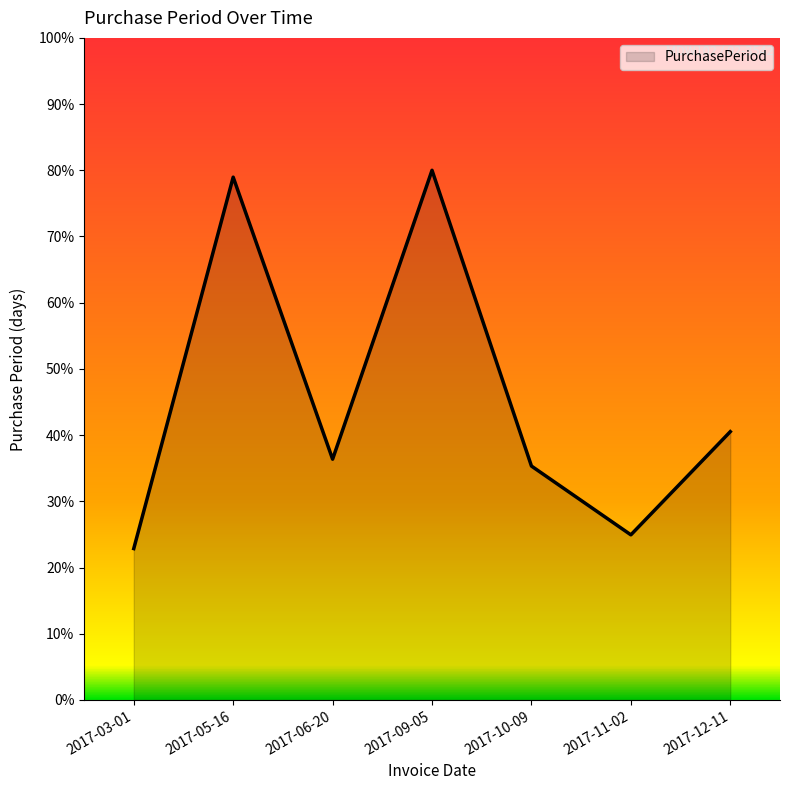

How many interior local peaks (higher than both neighbors) does the data have?

2